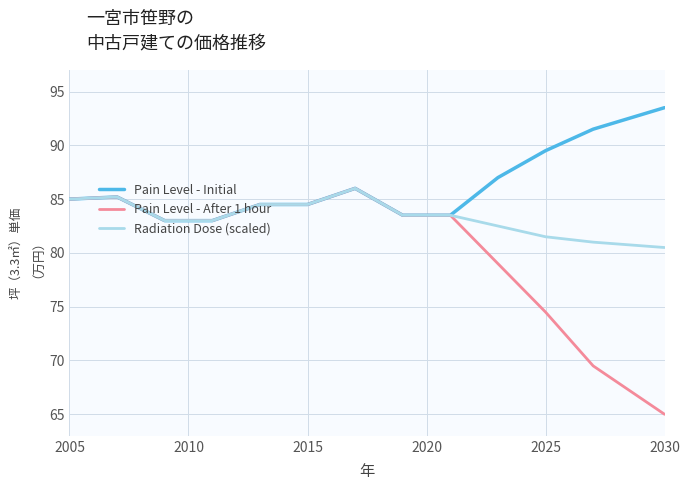

Reading left to right, transcribe all the data shown in this chart.

Pain Level - Initial: 85.0	85.2	83.0	83.0	84.5	84.5	86.0	83.5	83.5	87.0	89.5	91.5	93.5
Pain Level - After 1 hour: 85.0	85.2	83.0	83.0	84.5	84.5	86.0	83.5	83.5	79.0	74.5	69.5	65.0
Radiation Dose (scaled): 85.0	85.2	83.0	83.0	84.5	84.5	86.0	83.5	83.5	82.5	81.5	81.0	80.5